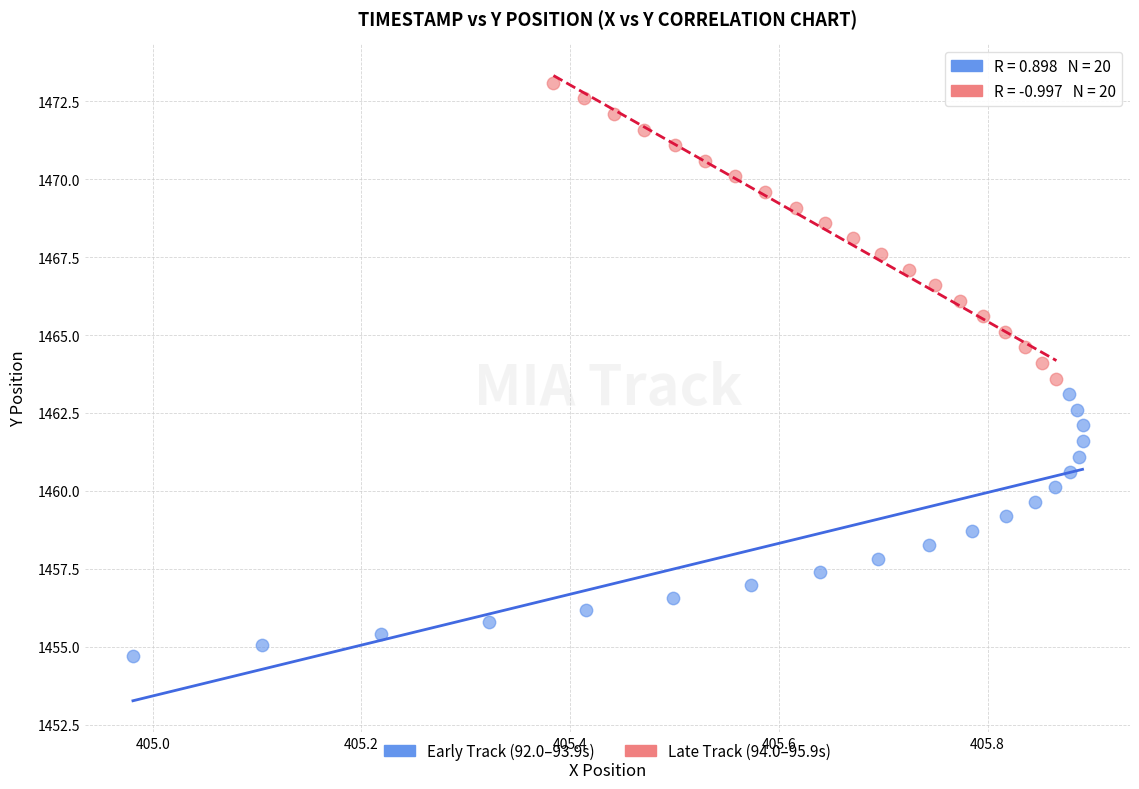

Which series contains the highest Y value?

Late Track (94.0–95.9s)